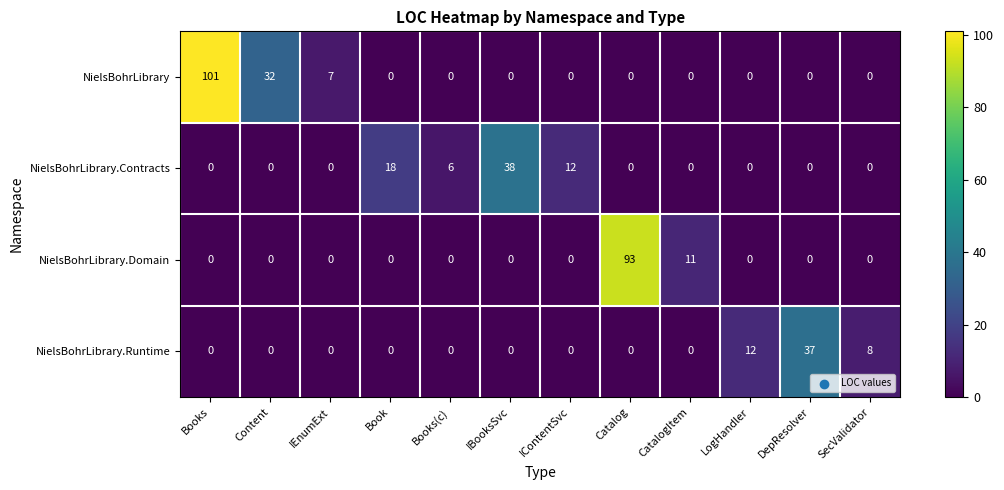

What is the total value across all series at Catalog?

93